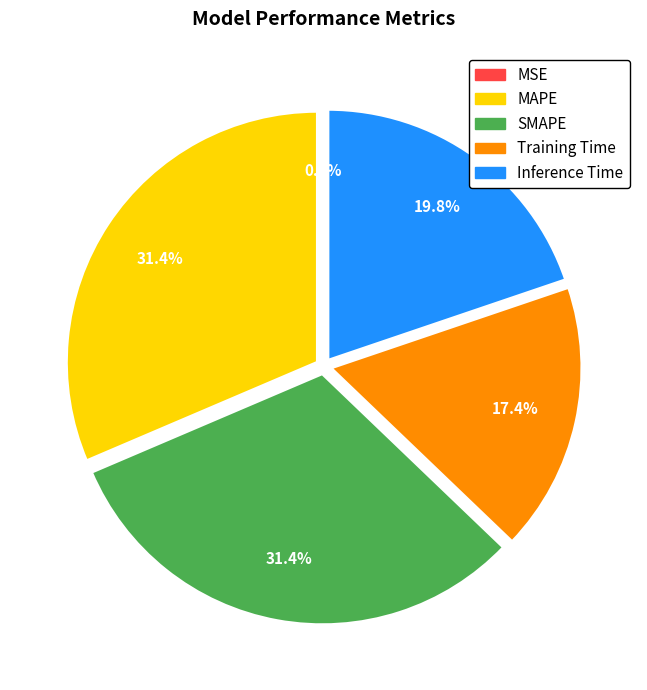

Is there any slice that represents more than half of the pie?

No